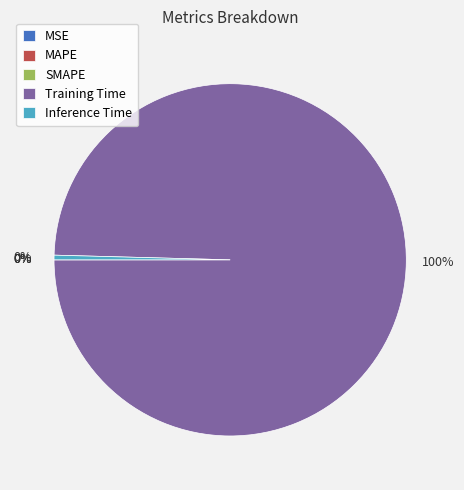

The Inference Time slice represents 0% of the pie. True or false?

True